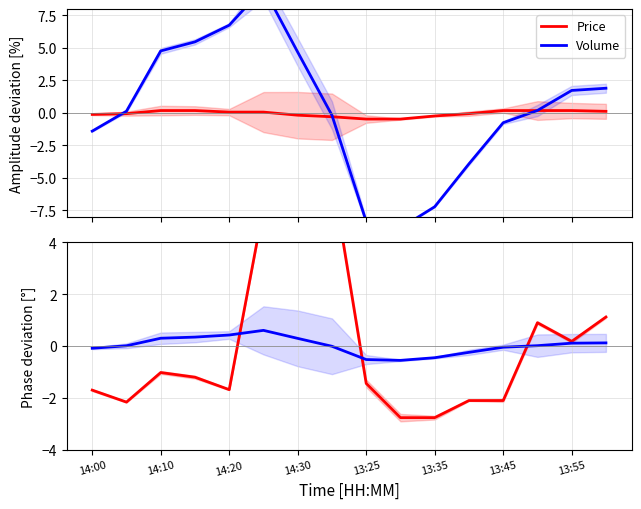

How many data points in Volume are less than 0?

7